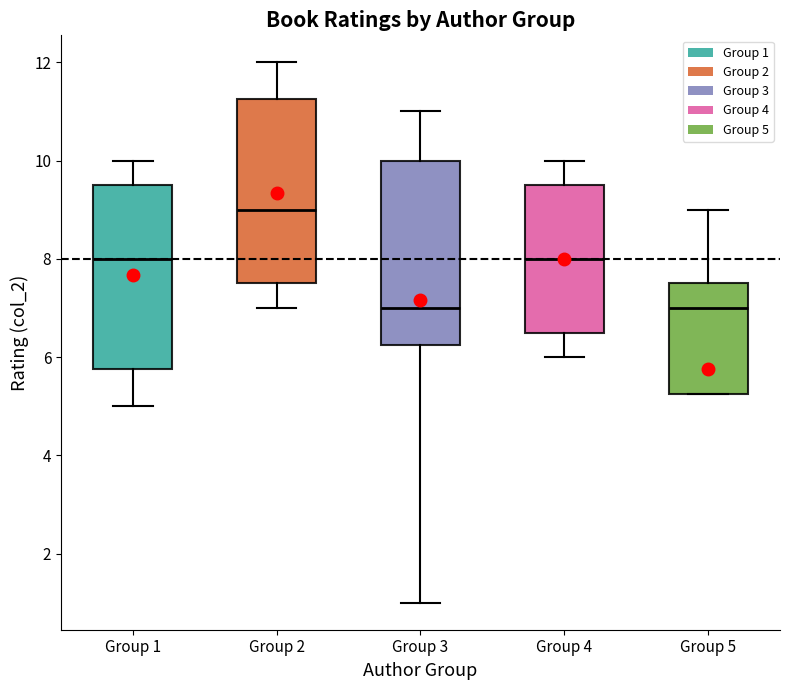

Reading left to right, read every box against the y-axis: the position of its median line, the range the box covers, and the ends of its whiskers. The values are not printed on the chart, so give them approximately, as read against the axis.

Group 1: median 8.0, box 5.8 to 9.6, whiskers 5.0 to 10.0
Group 2: median 9.0, box 7.6 to 11.2, whiskers 7.0 to 12.0
Group 3: median 7.0, box 6.2 to 10.0, whiskers 1.0 to 11.0
Group 4: median 8.0, box 6.6 to 9.6, whiskers 6.0 to 10.0
Group 5: median 7.0, box 5.2 to 7.6, whiskers 5.2 to 9.0